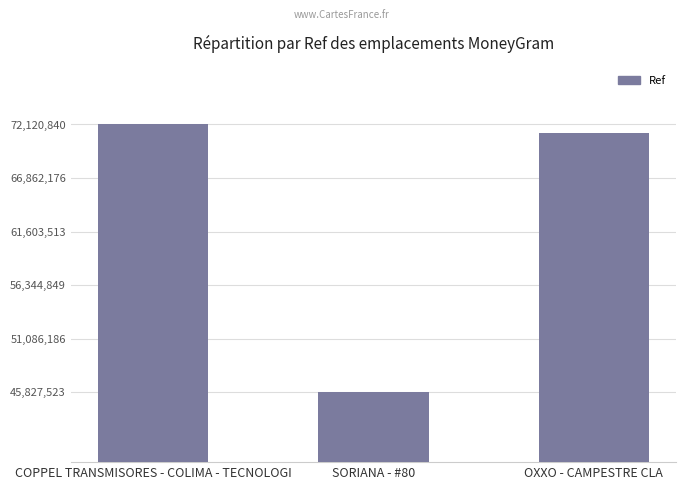

Rank the categories by value from lowest to highest.

SORIANA - #80, OXXO - CAMPESTRE CLA, COPPEL TRANSMISORES - COLIMA - TECNOLOGI